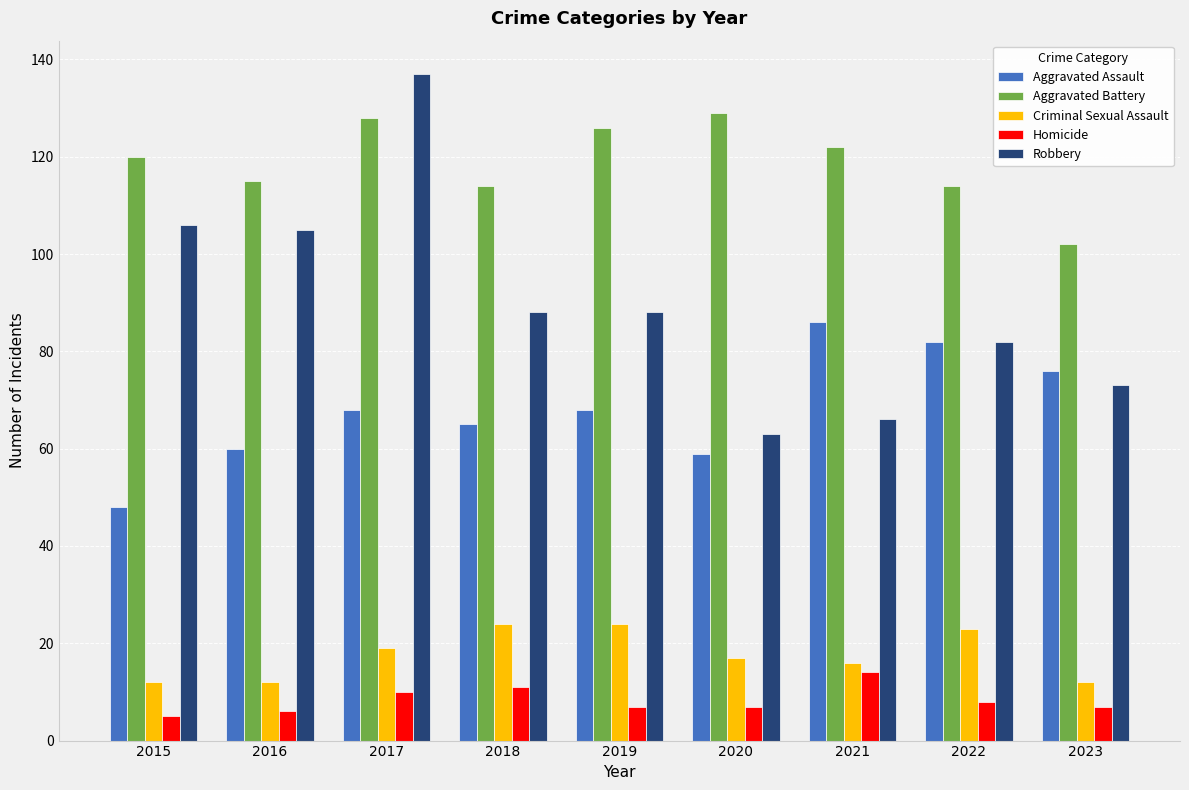

What is the difference between the highest and lowest values at 2015?

115